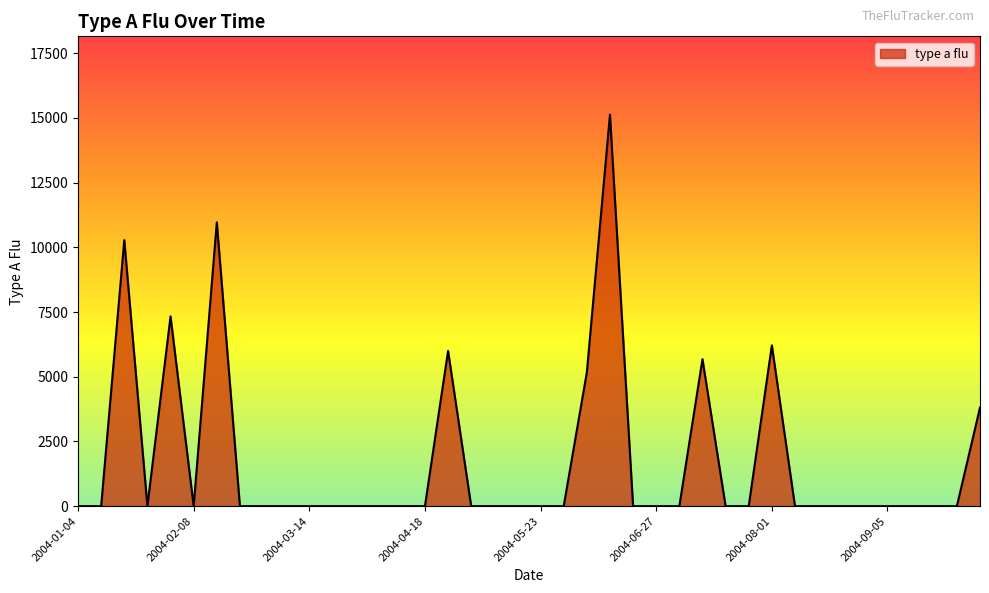

What is the maximum value shown in the chart?

15126.1